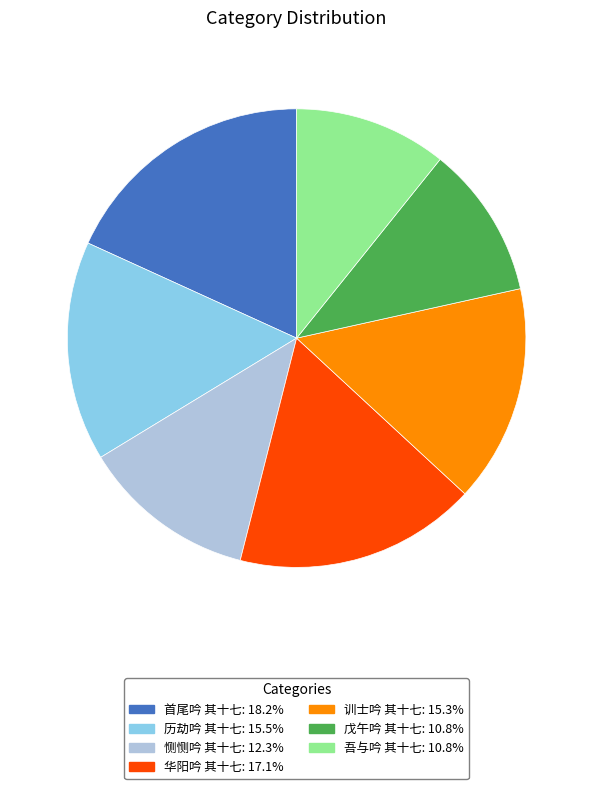

Is there any slice that represents more than half of the pie?

No